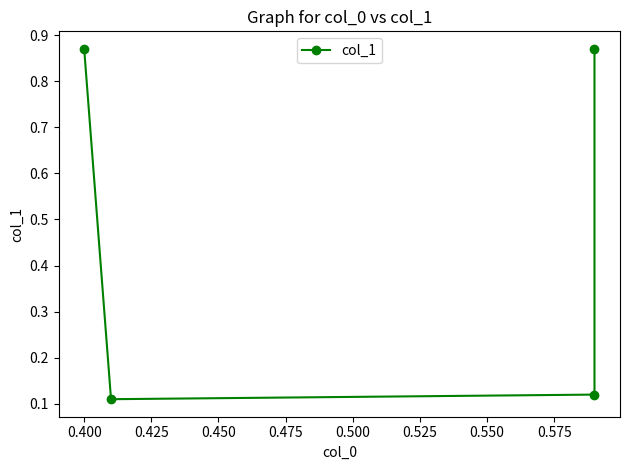

Where is the data nearest to the value 0?

0.400